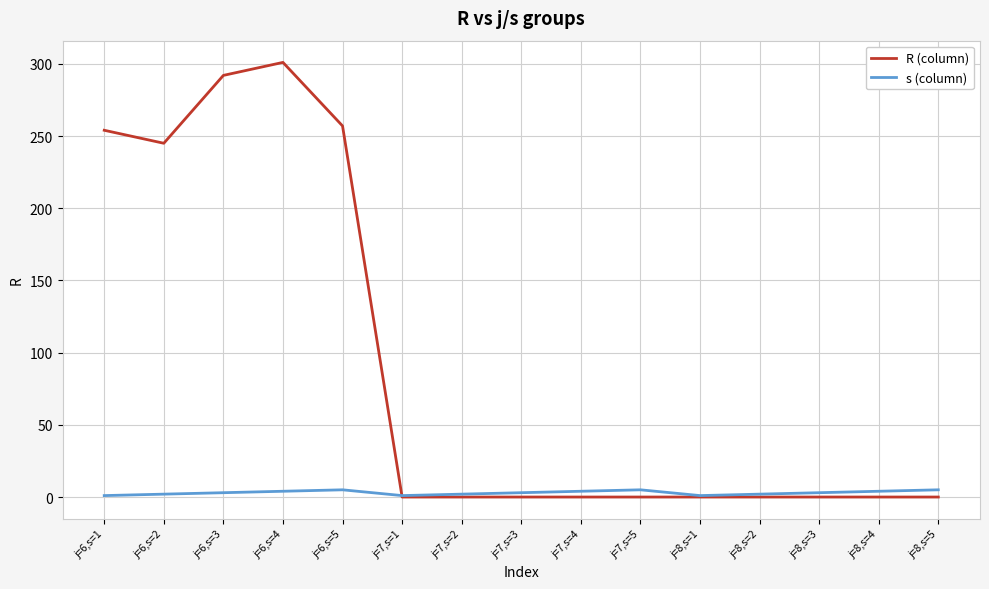

Which series has the widest spread of values?

R (column)